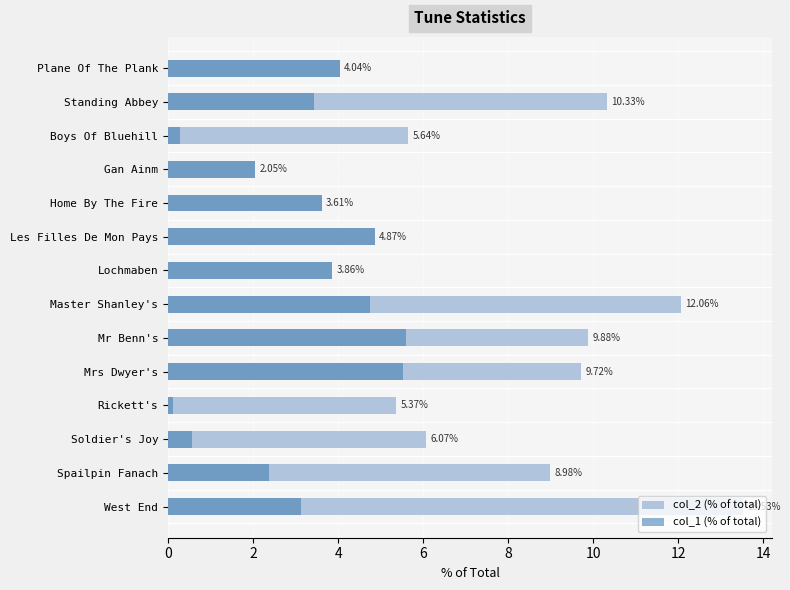

Reading left to right, extract all data points from this chart.

col_2 (% of total): 4.0	10.3	5.6	2.0	3.6	4.9	3.9	12.1	9.9	9.7	5.4	6.1	9.0	13.5
col_1 (% of total): 4.0	3.4	0.3	2.0	3.6	4.9	3.9	4.8	5.6	5.5	0.1	0.6	2.4	3.1